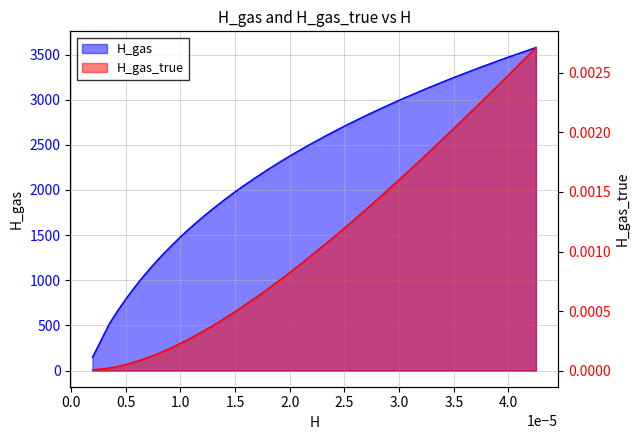

True or false: H_gas and H_gas_true intersect in this chart.

False